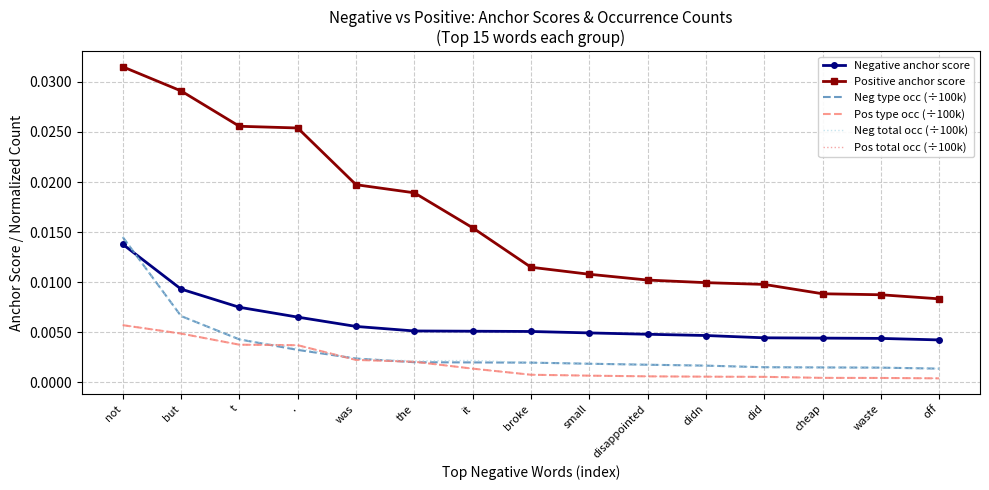

Which category has the highest value in the Negative anchor score series?

not